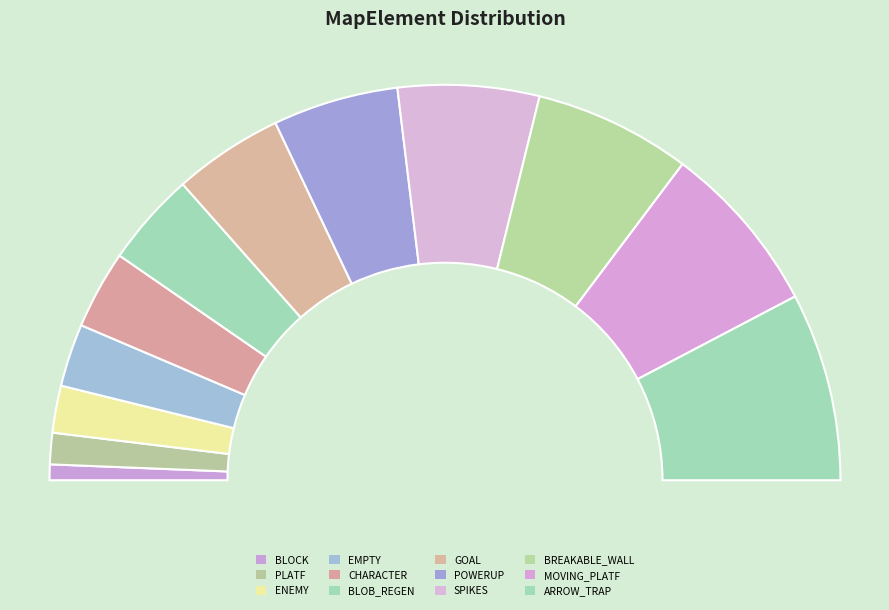

To the nearest percent, what percentage of the pie is ARROW_TRAP?

15%